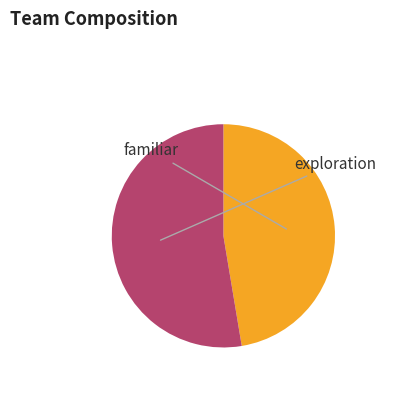

How many slices are in this pie chart?

2